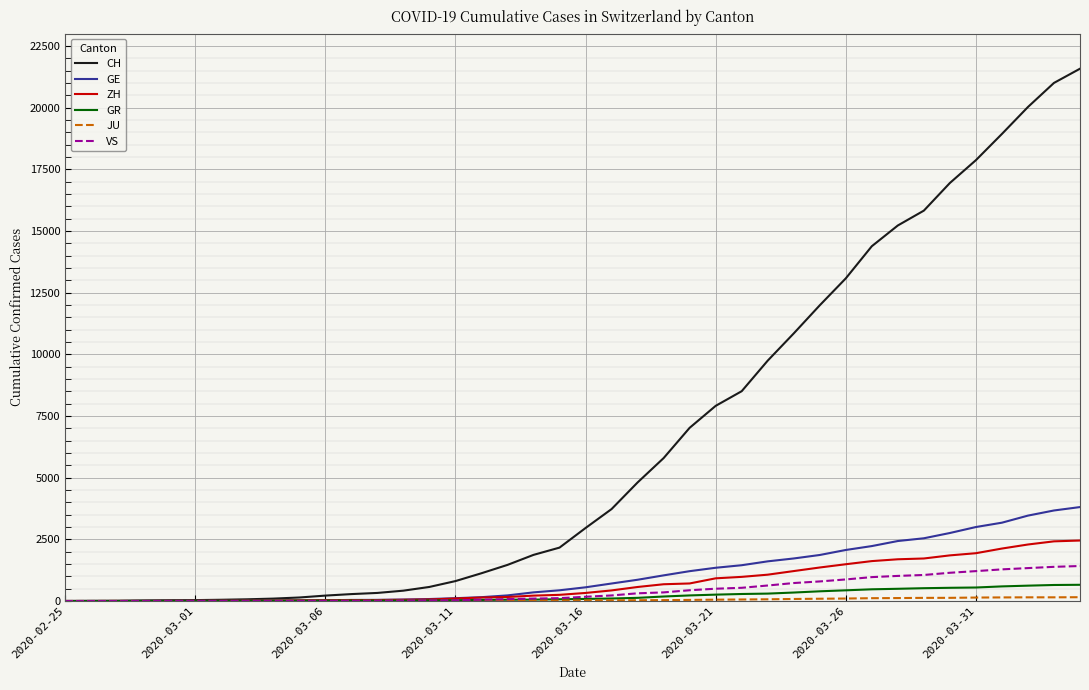

Which series has the widest spread of values?

CH